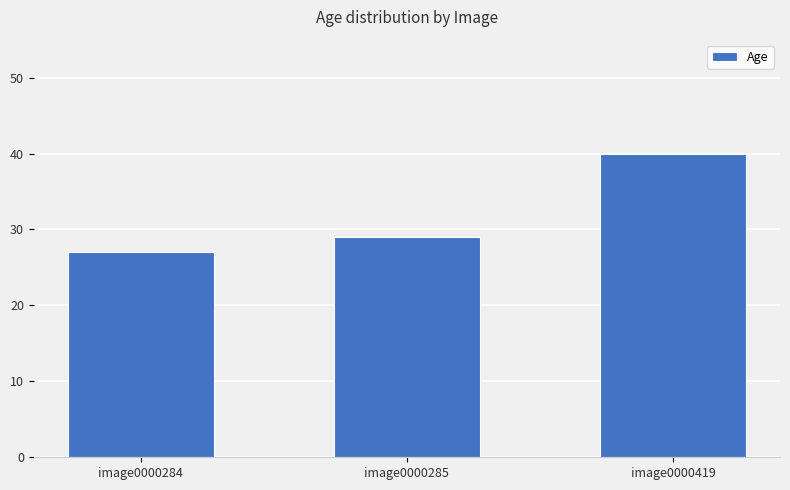

What is the sum of all values?

96